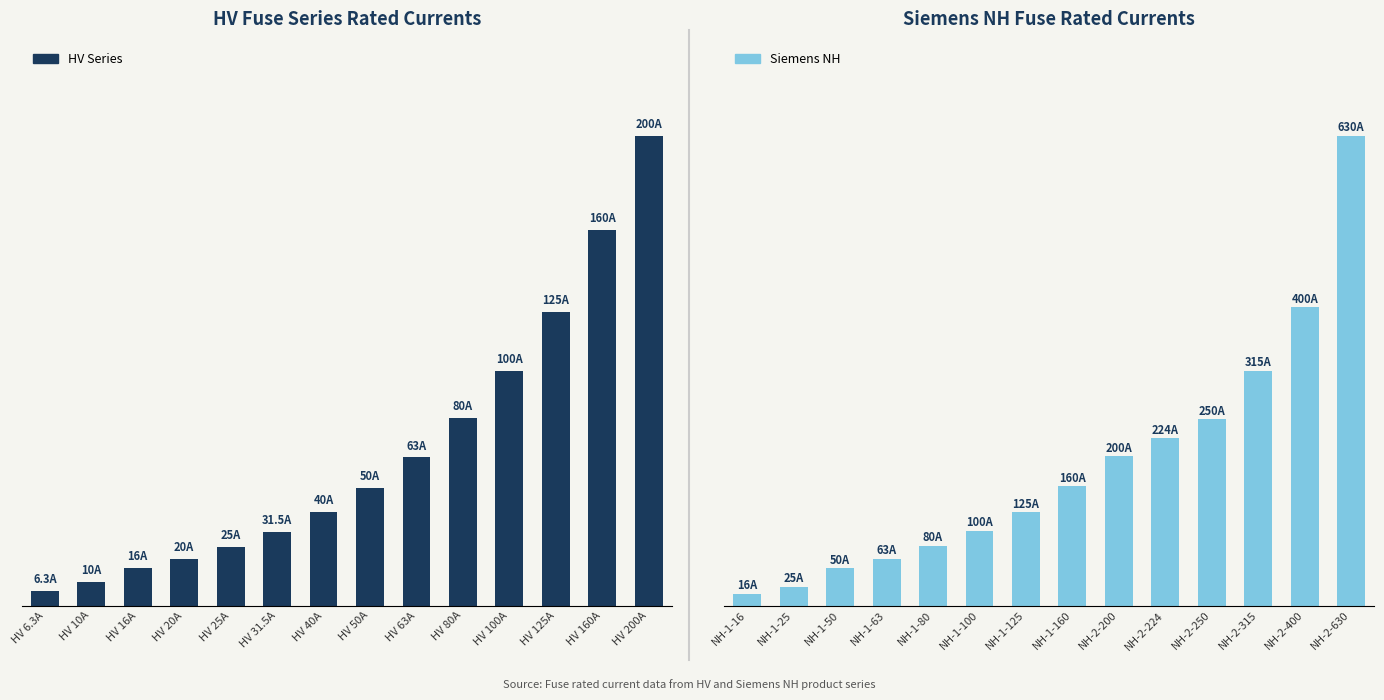

Is the value of Siemens NH at HV 6.3A greater than the value of HV Series at HV 20A?

No